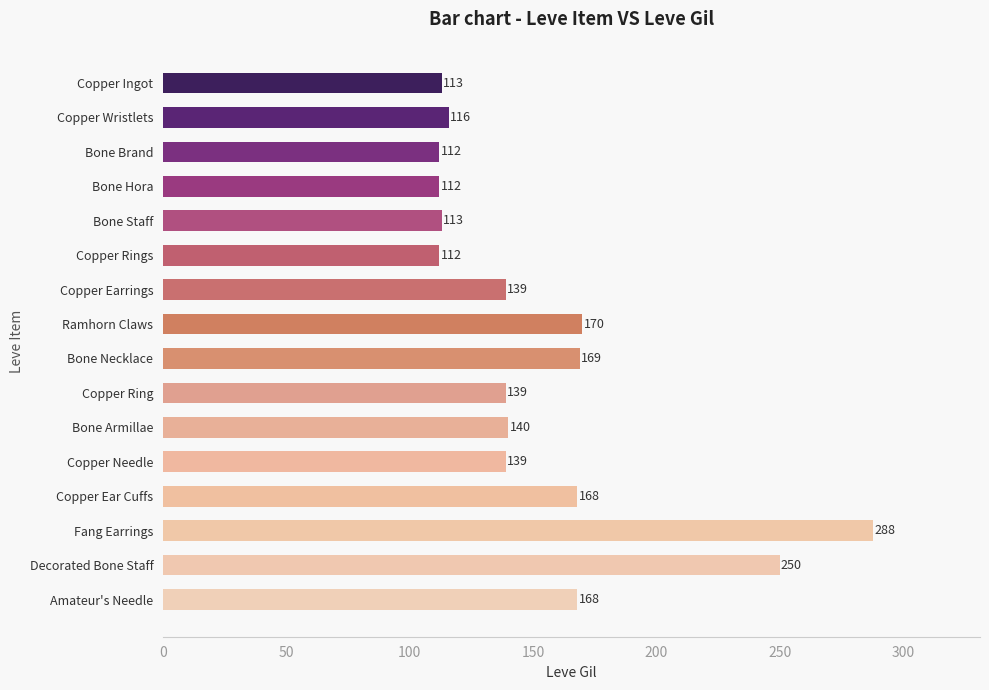

What is the difference between the maximum and minimum values?

176